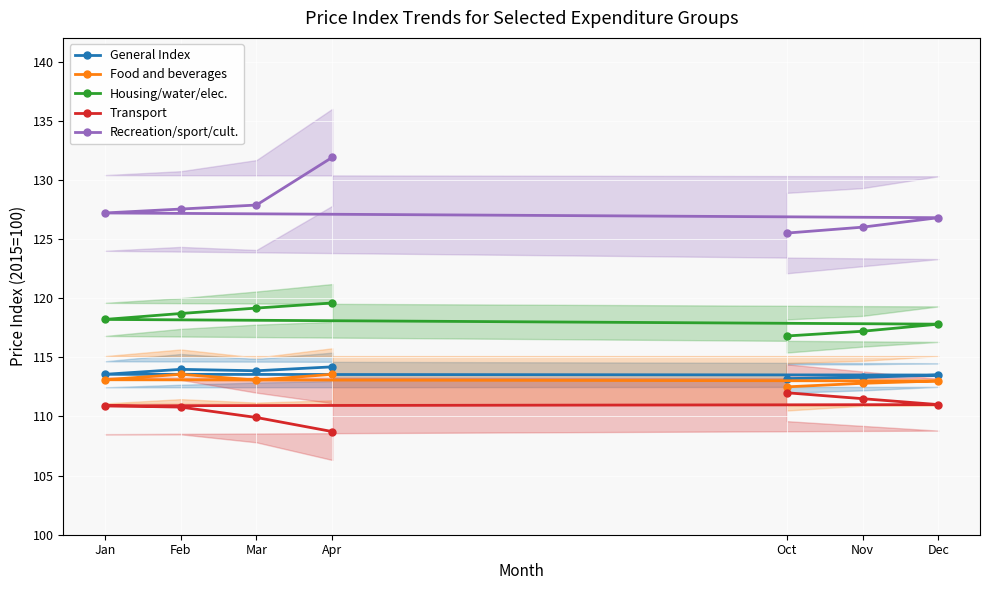

Rank the series by their maximum value, from highest to lowest.

Recreation/sport/cult., Housing/water/elec., General Index, Food and beverages, Transport